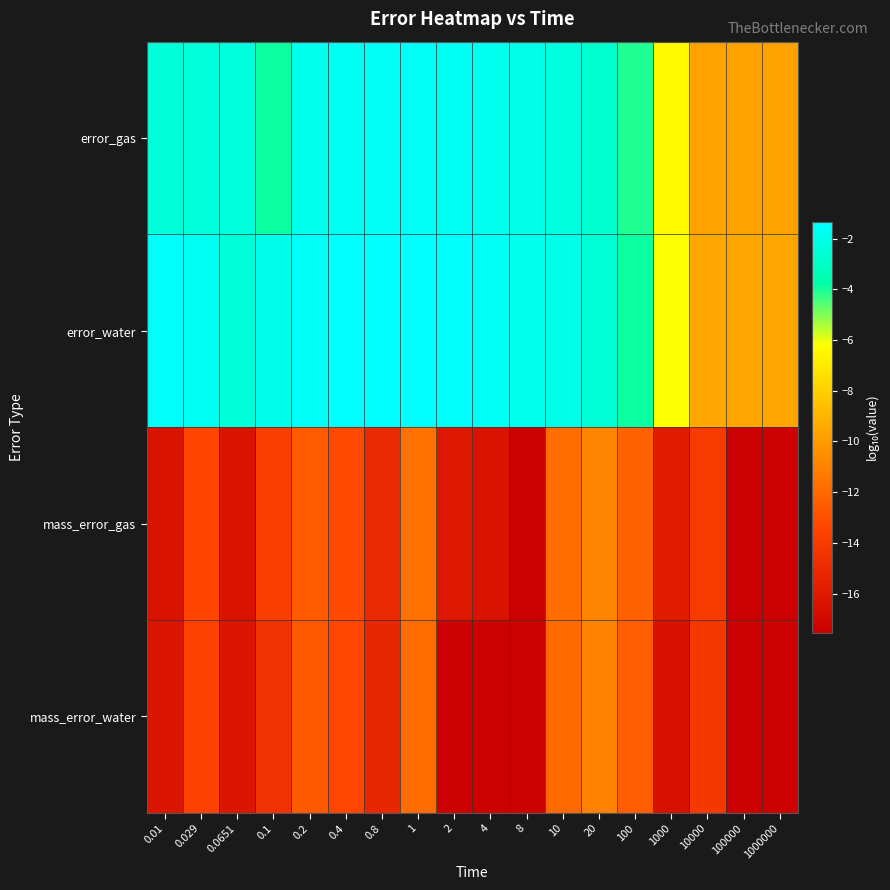

Between 1 and 2, which is larger?

1